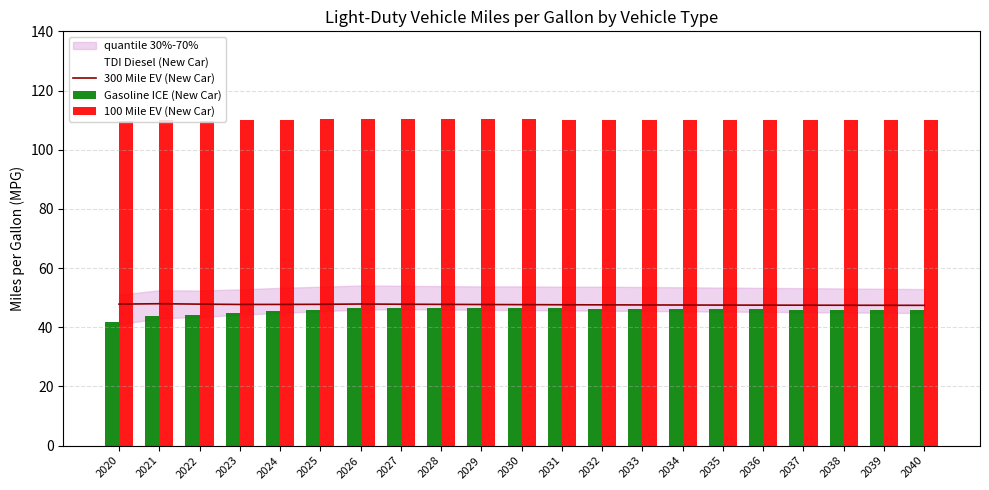

Reading left to right, transcribe all the data shown in this chart.

300 Mile EV (New Car): 2020=47.8	2021=47.9	2022=47.8	2023=47.7	2024=47.7	2025=47.8	2026=47.8	2027=47.8	2028=47.7	2029=47.7	2030=47.6	2031=47.6	2032=47.6	2033=47.5	2034=47.5	2035=47.5	2036=47.5	2037=47.5	2038=47.4	2039=47.4	2040=47.4
Gasoline ICE (New Car): 2020=41.8	2021=43.7	2022=44.2	2023=44.8	2024=45.4	2025=45.9	2026=46.5	2027=46.6	2028=46.5	2029=46.4	2030=46.4	2031=46.3	2032=46.3	2033=46.2	2034=46.2	2035=46.1	2036=46.0	2037=46.0	2038=45.9	2039=45.9	2040=45.8
100 Mile EV (New Car): 2020=109.6	2021=109.9	2022=109.8	2023=109.9	2024=110.0	2025=110.3	2026=110.5	2027=110.4	2028=110.3	2029=110.3	2030=110.2	2031=110.2	2032=110.2	2033=110.2	2034=110.2	2035=110.2	2036=110.2	2037=110.2	2038=110.2	2039=110.2	2040=110.2